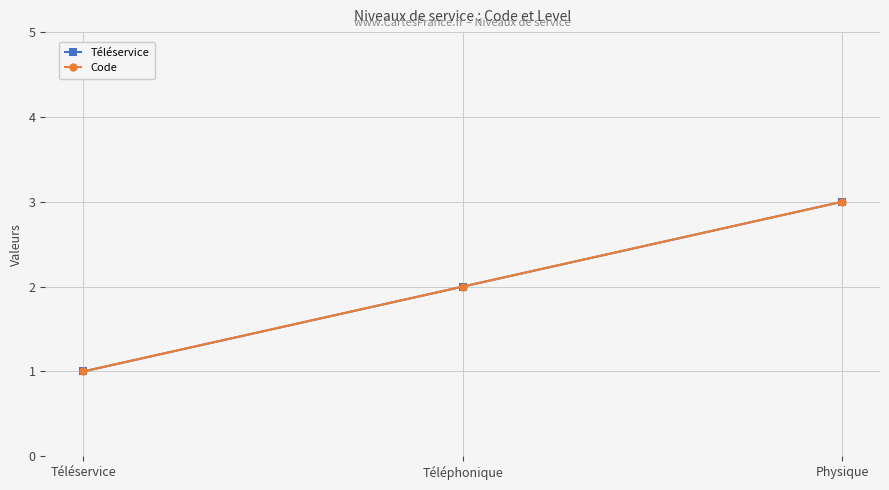

What is the approximate value of Code at Téléphonique?

2